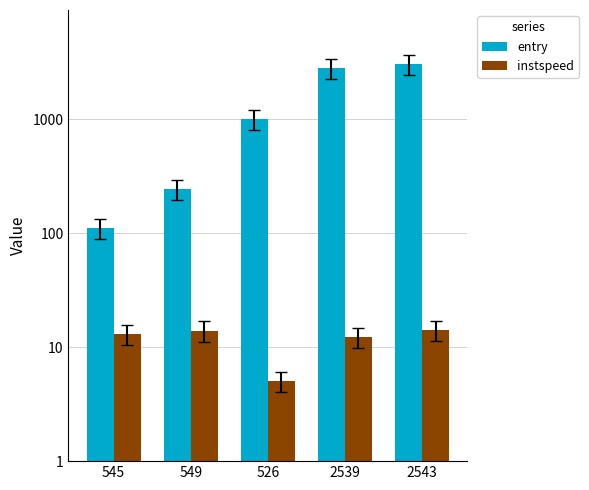

What position from the right is 2543?

1